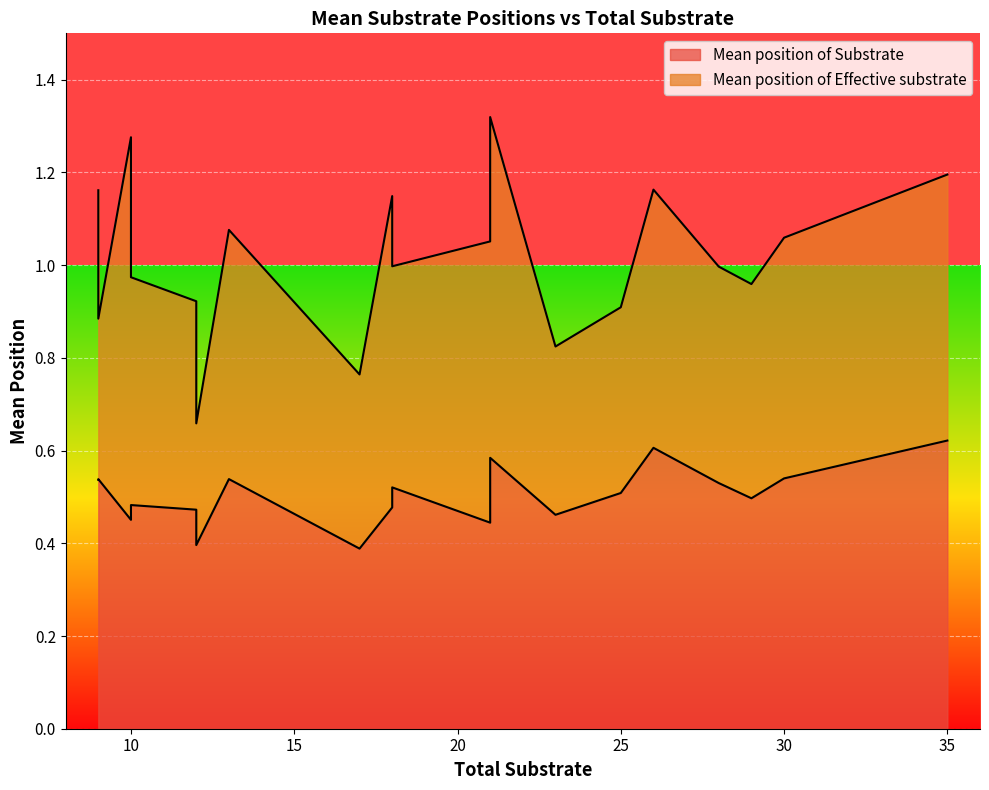

At which label does Mean position of Substrate reach its minimum?

17